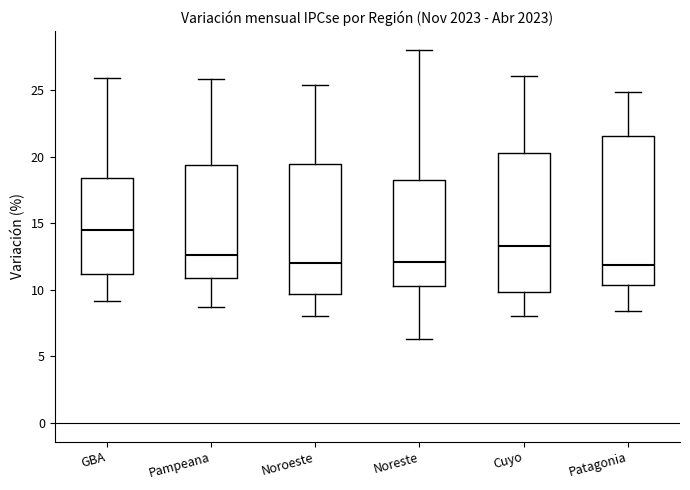

Reading left to right, read every box against the y-axis: the position of its median line, the range the box covers, and the ends of its whiskers. The values are not printed on the chart, so give them approximately, as read against the axis.

GBA: median 14.5, box 11.0 to 18.5, whiskers 9.0 to 26.0
Pampeana: median 12.5, box 11.0 to 19.5, whiskers 8.5 to 26.0
Noroeste: median 12.0, box 9.5 to 19.5, whiskers 8.0 to 25.5
Noreste: median 12.0, box 10.5 to 18.5, whiskers 6.5 to 28.0
Cuyo: median 13.5, box 10.0 to 20.5, whiskers 8.0 to 26.0
Patagonia: median 12.0, box 10.5 to 21.5, whiskers 8.5 to 25.0